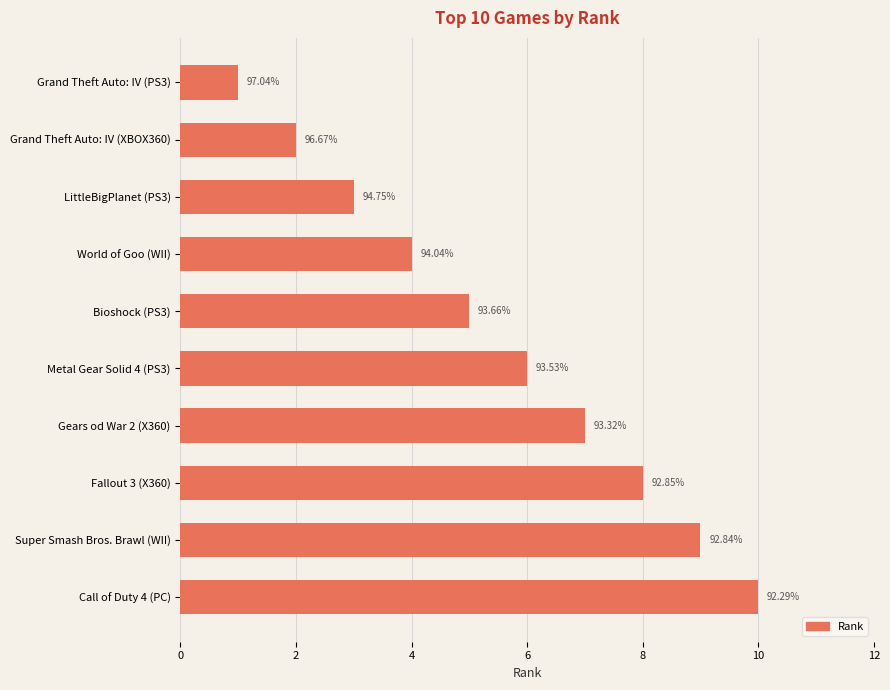

How many bars are there in total?

10